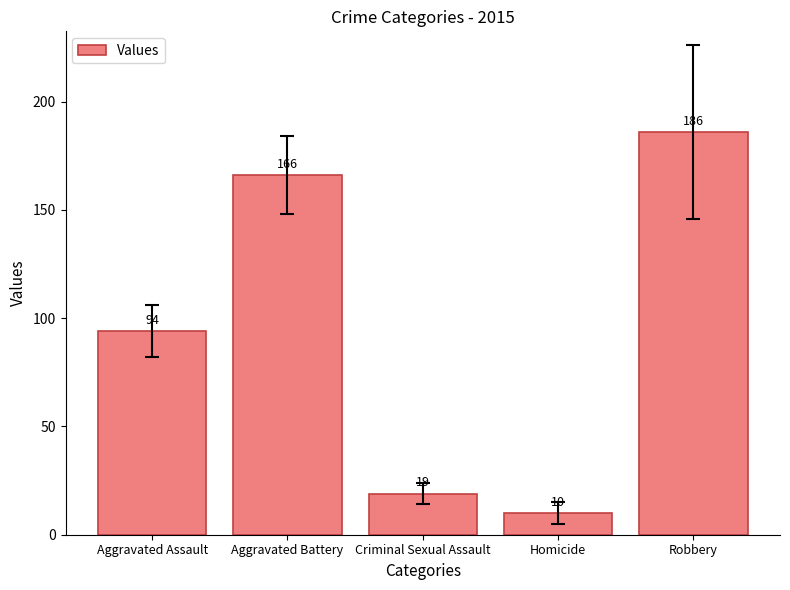

What is the label of the 4th bar from the right?

Aggravated Battery